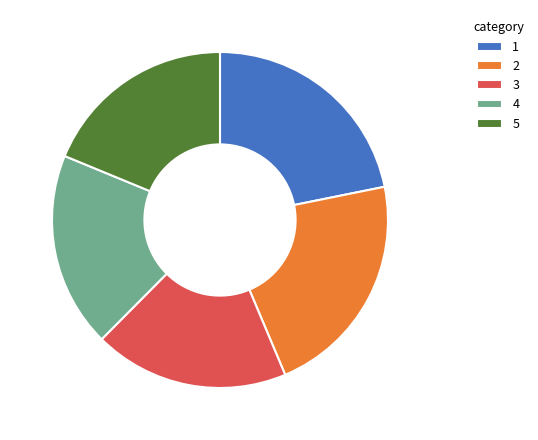

Do 5 and 1 together represent more than half of the pie?

No